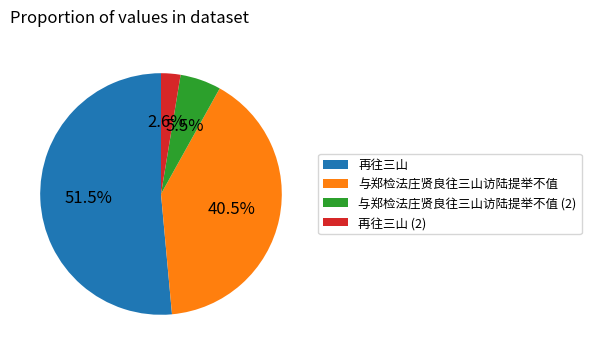

Is there a majority slice in this chart?

Yes